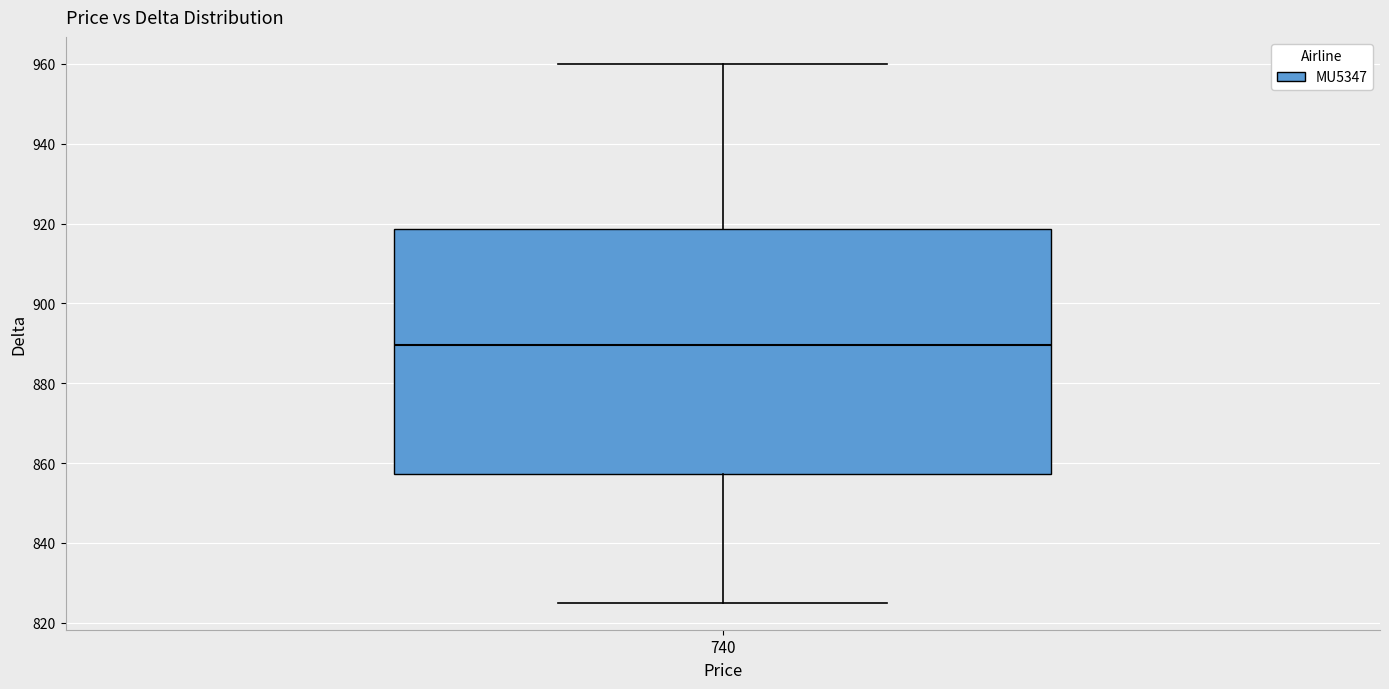

Which label corresponds to the largest value in the chart?

MU5347